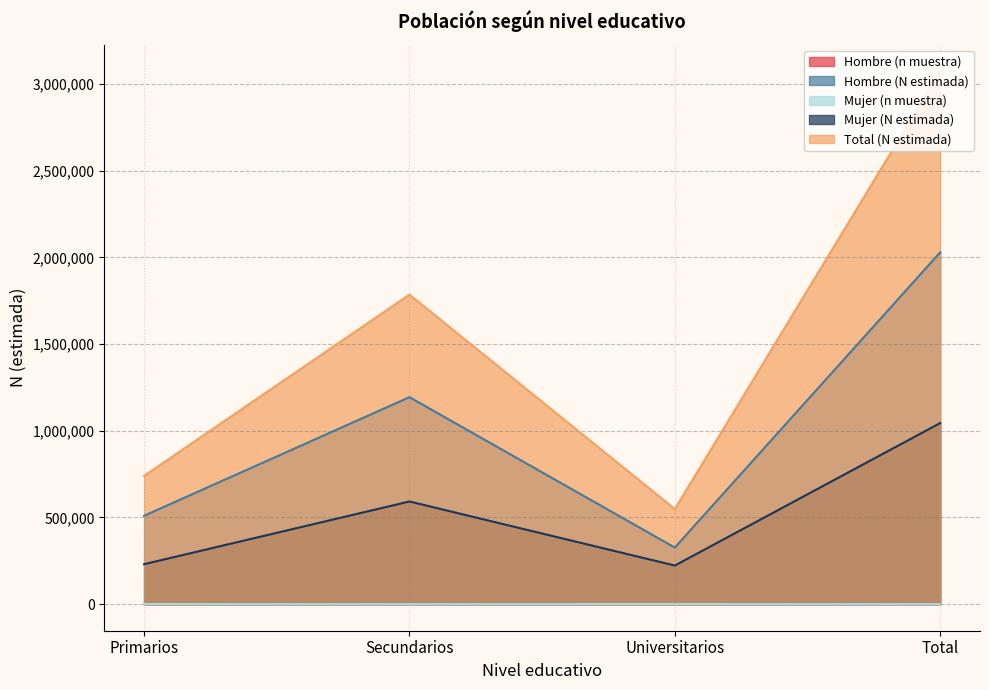

Which has a higher value, Primarios or Total?

Total